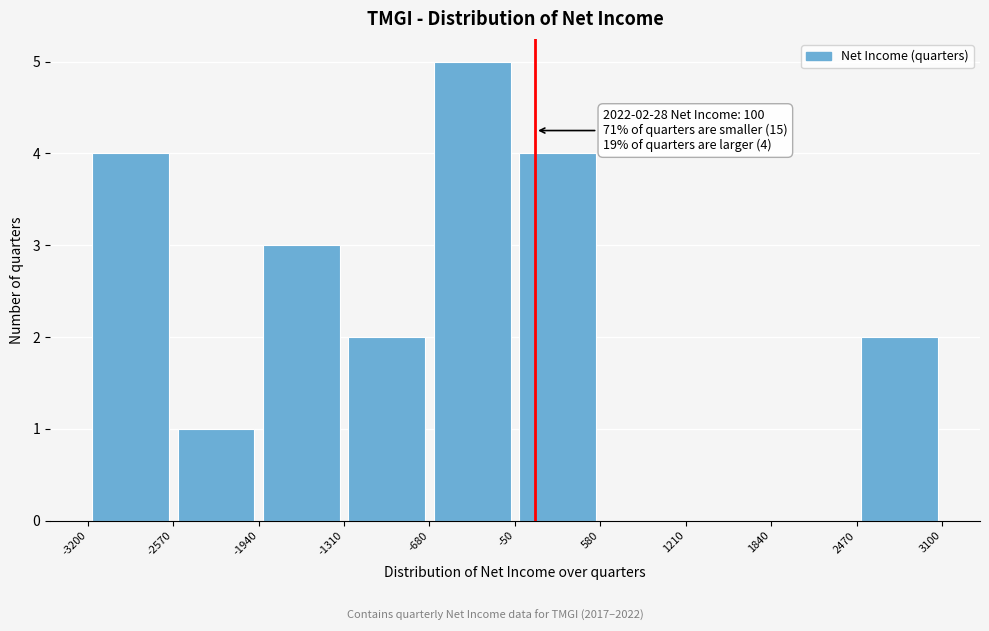

Over which range of the x-axis is the bar tallest?

-680 to -50